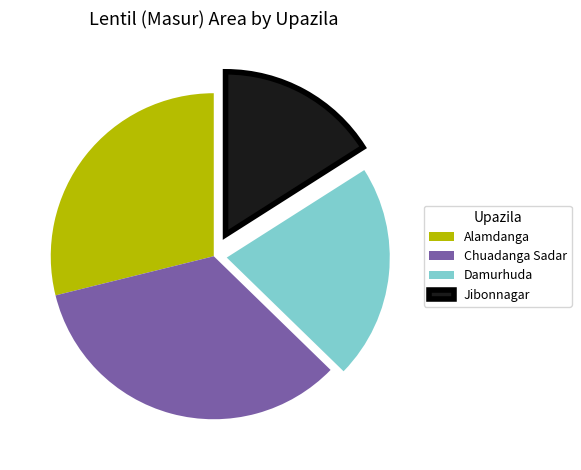

Is there a majority slice in this chart?

No